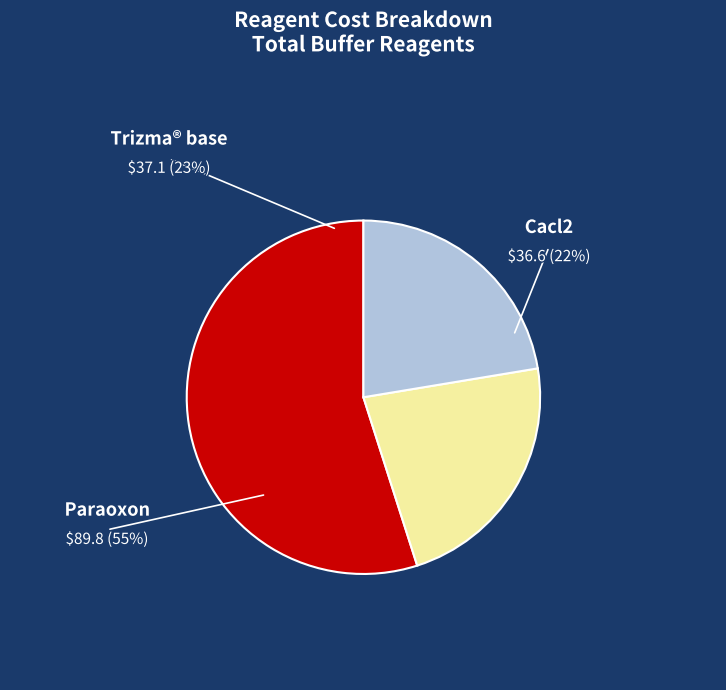

Combined, what portion of the pie is Trizma® base and Cacl2?

45.1%